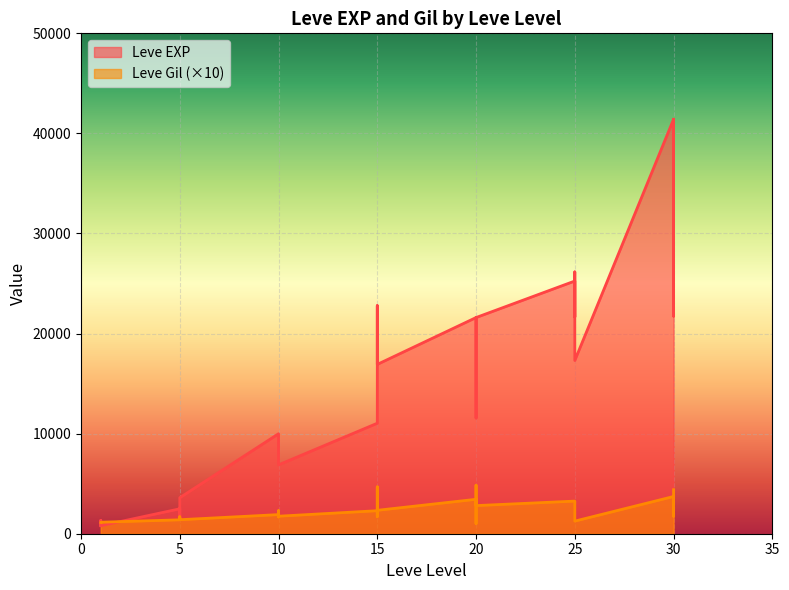

Is the value of Leve EXP at 10 greater than the value of Leve Gil at 15?

Yes